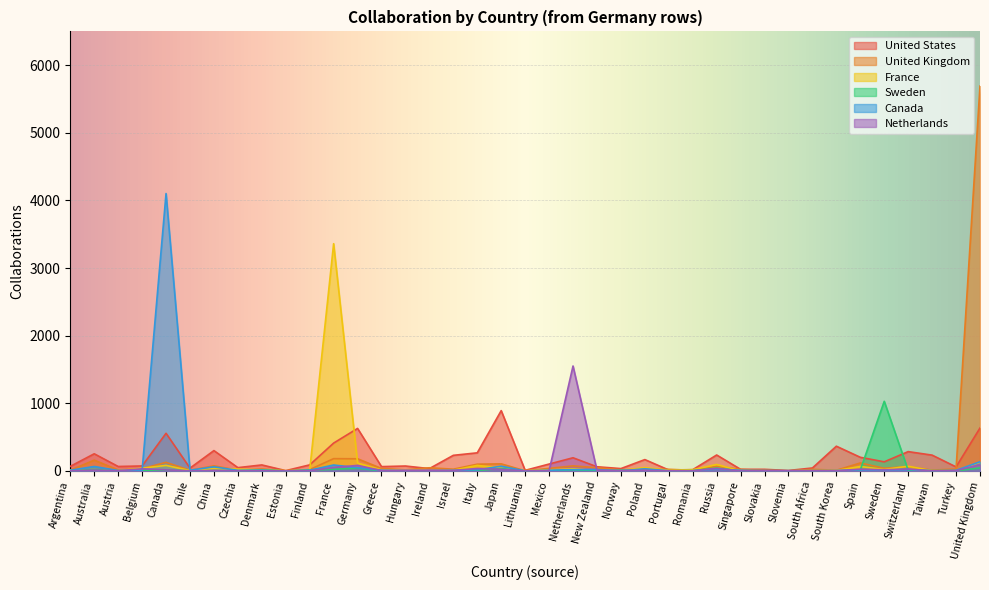

What is the label of the 7th point from the right?

South Korea